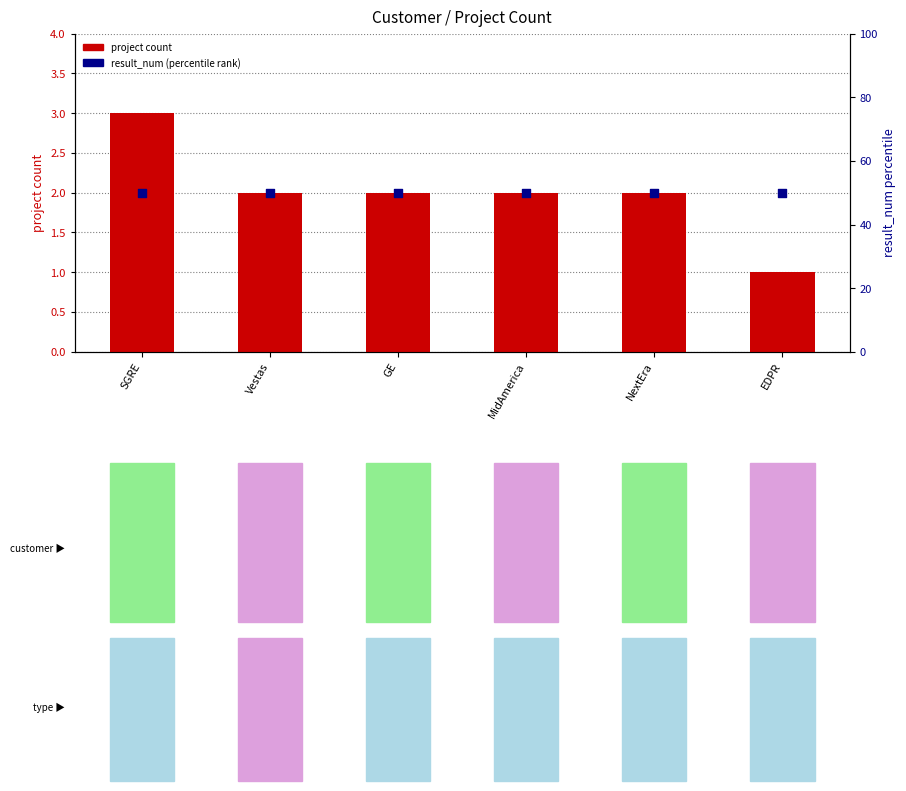

At which category is the sum across all series the highest?

SGRE